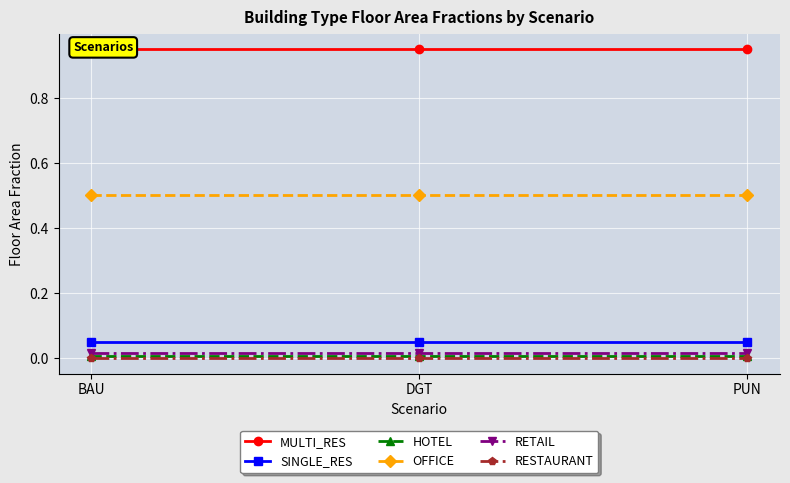

Reading right to left, what are all the values shown in this chart?

MULTI_RES: PUN=0.9	DGT=0.9	BAU=0.9
SINGLE_RES: PUN=0.1	DGT=0.1	BAU=0.1
HOTEL: PUN=0.0	DGT=0.0	BAU=0.0
OFFICE: PUN=0.5	DGT=0.5	BAU=0.5
RETAIL: PUN=0.0	DGT=0.0	BAU=0.0
RESTAURANT: PUN=0.0	DGT=0.0	BAU=0.0